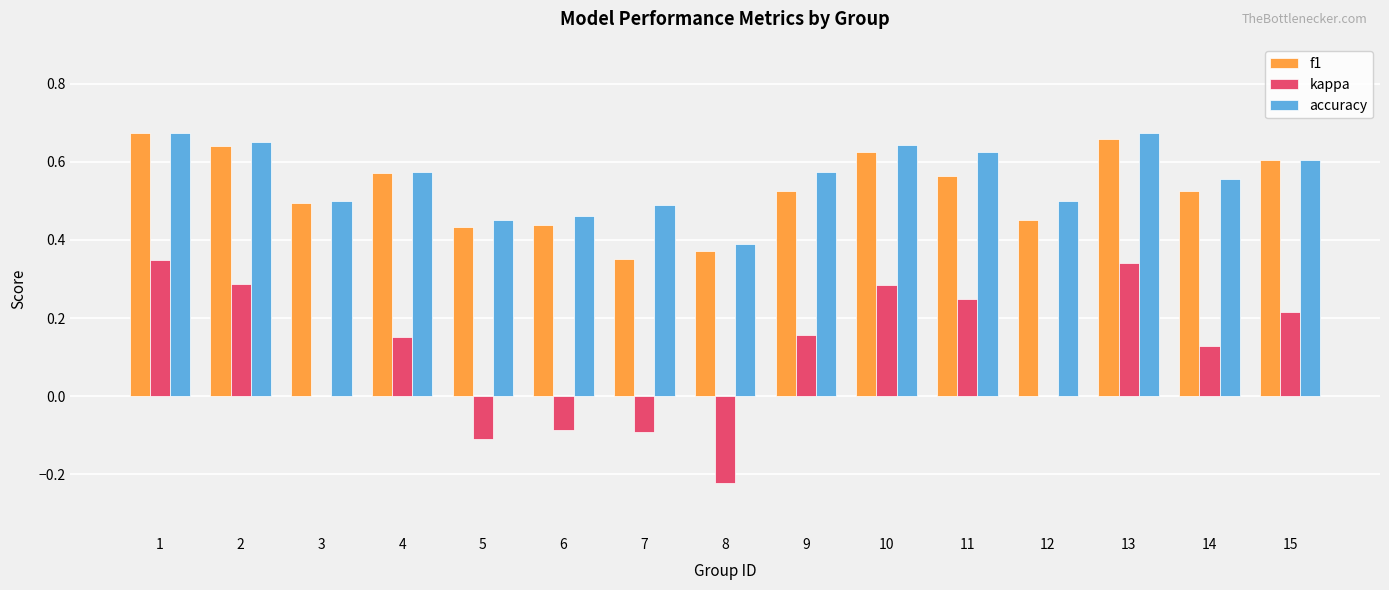

What are all the series names shown in the legend?

f1, kappa, accuracy